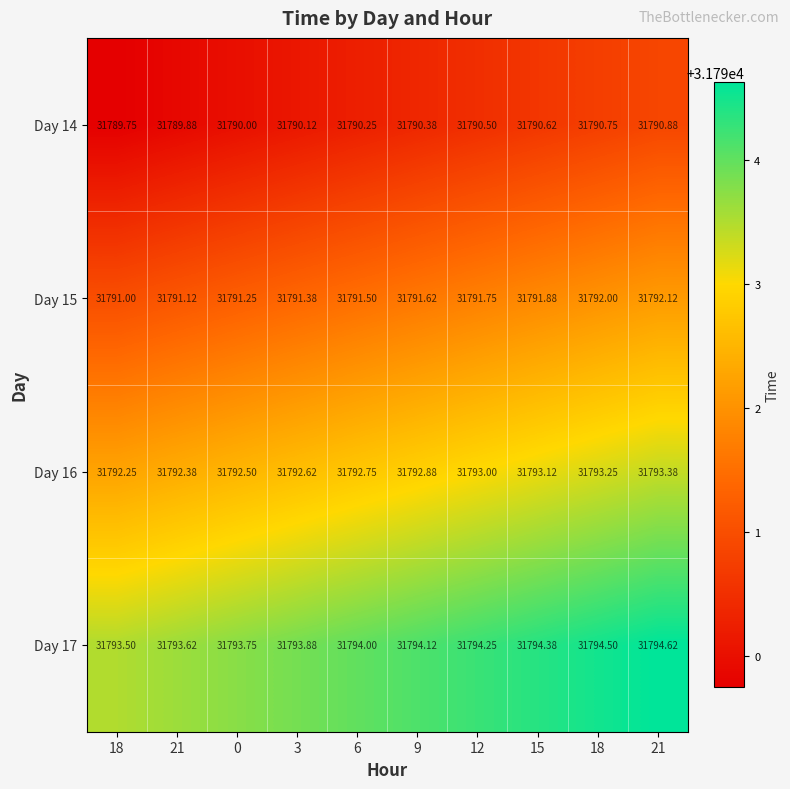

At how many categories does at least one series exceed 31792?

10